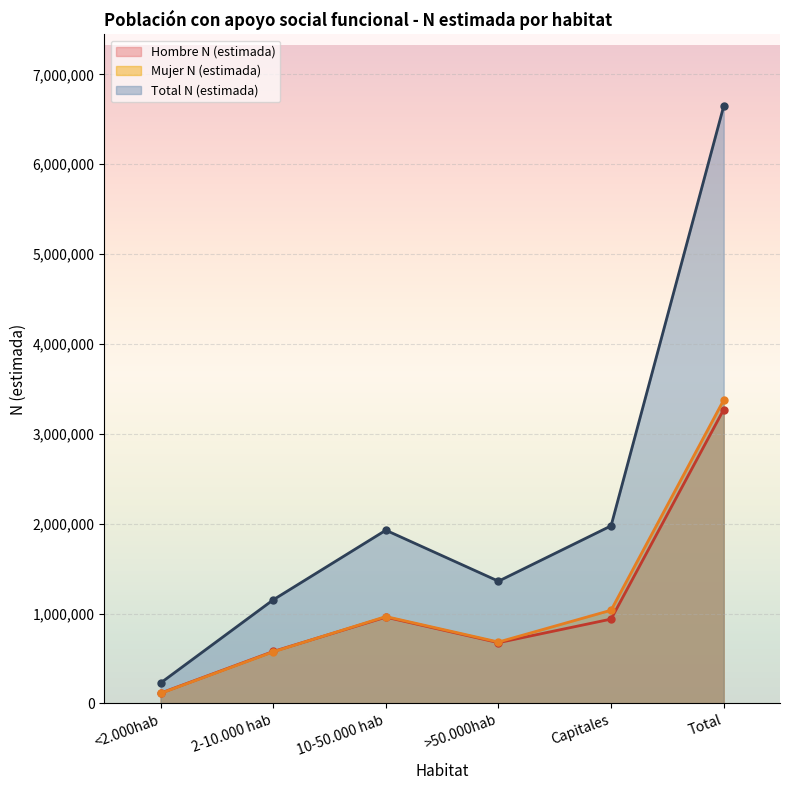

Between Capitales and 10-50.000 hab, which is larger?

10-50.000 hab